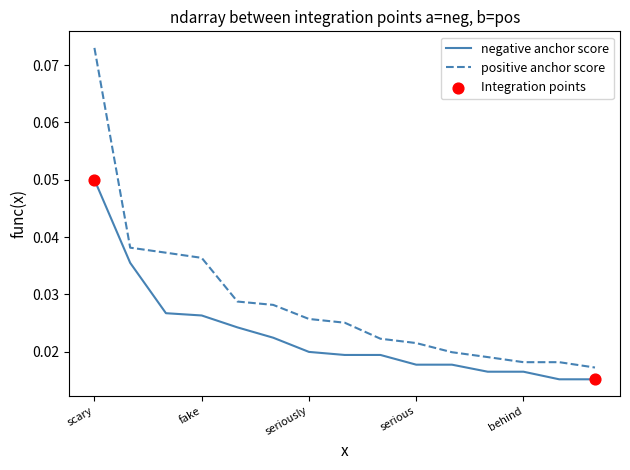

Which series has the largest range (max minus min)?

positive anchor score